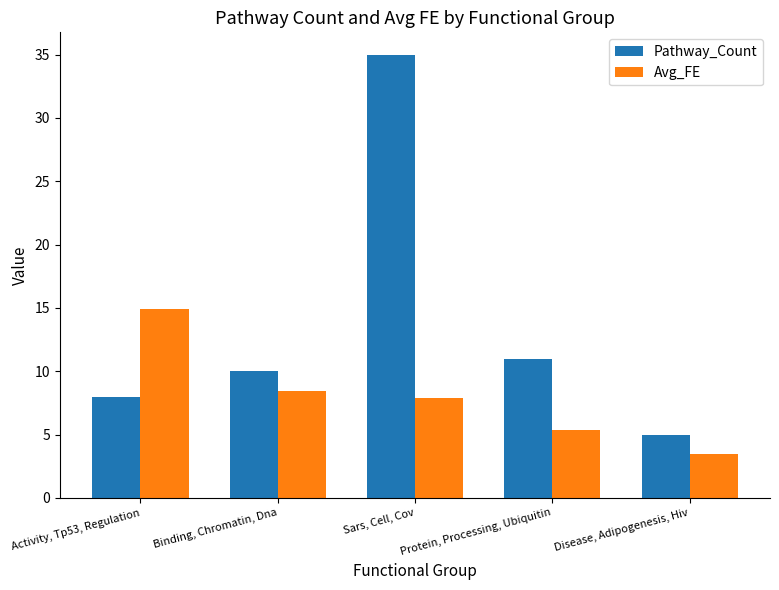

The value of Avg_FE at Activity, Tp53, Regulation is 19.8. True or false?

False